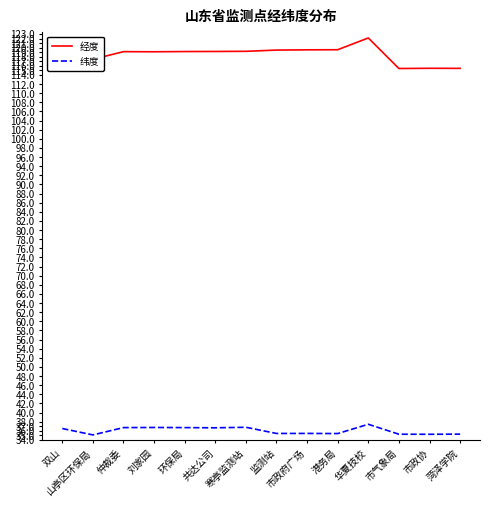

What is the highest value of the 纬度 series?

37.4